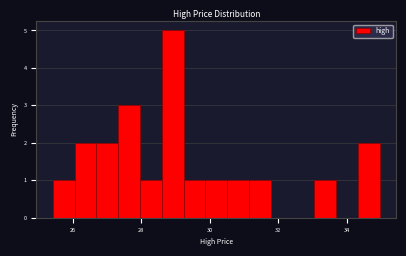

Around what value on the x-axis is the tallest bar? Give the approximate position of its centre, as read against the axis.

29.0